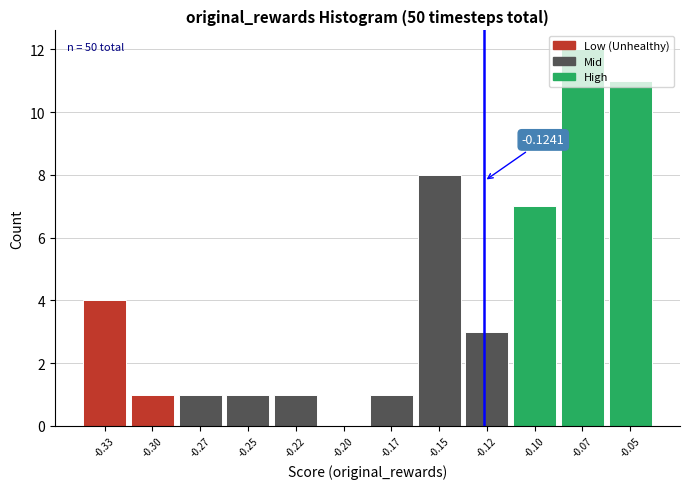

What is the sum of all values?

50